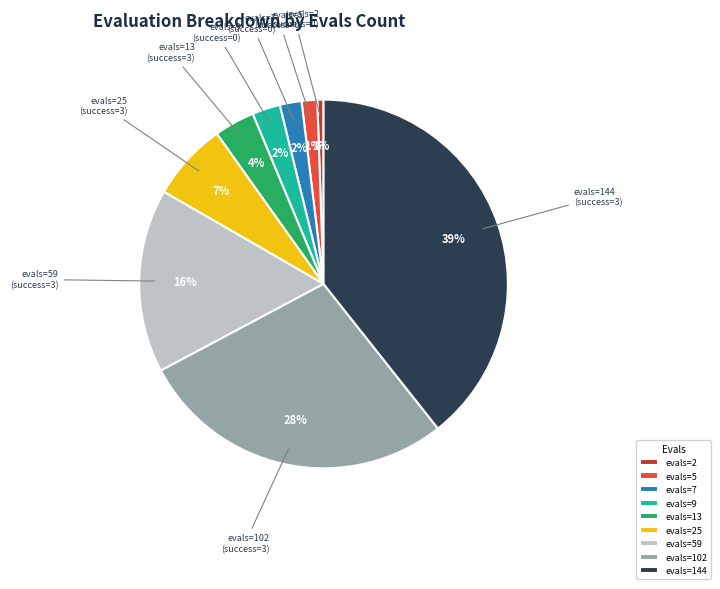

How many slices are in this pie chart?

9